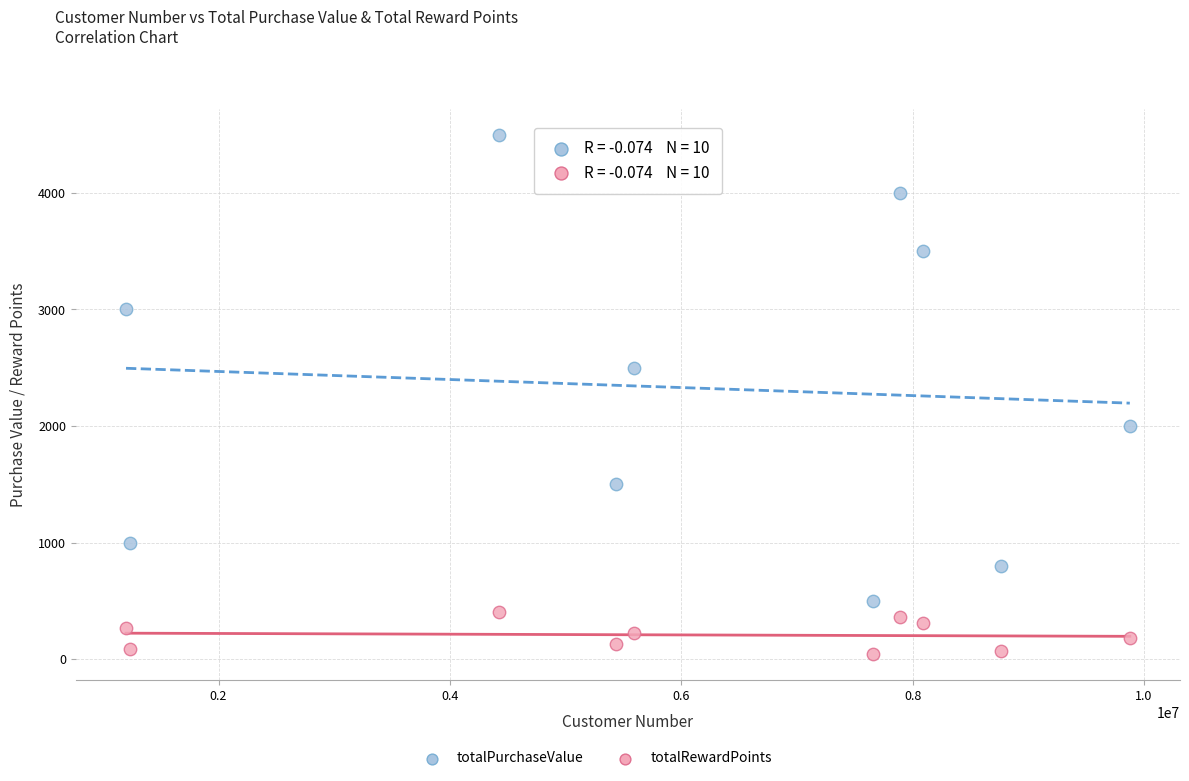

Across all data points, what is the range of X values (max minus min)?

8675996